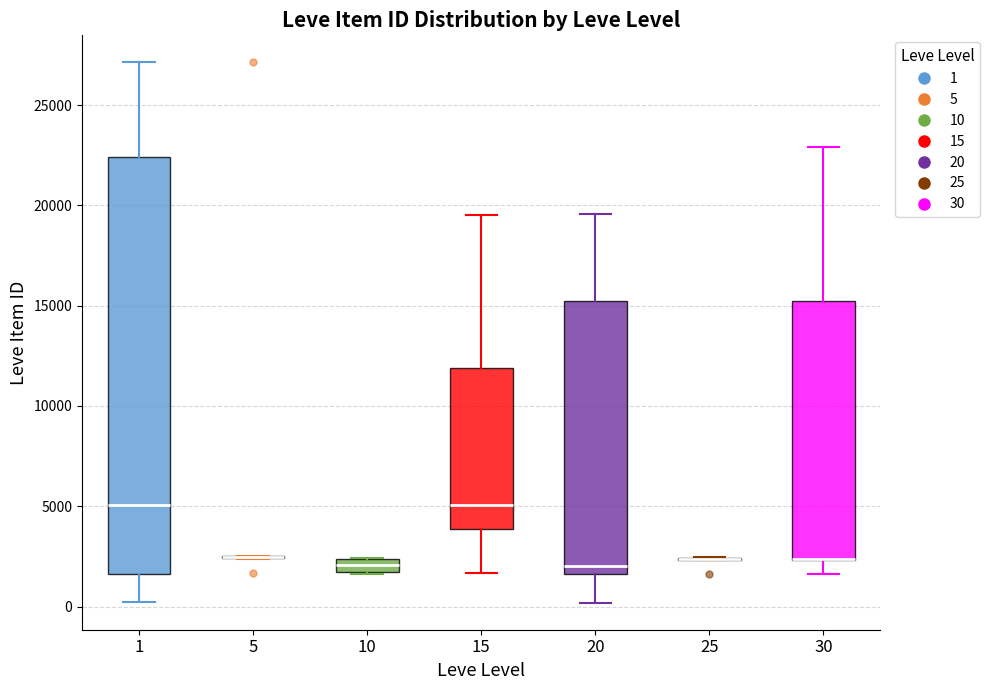

Which box is the tallest, from its lower edge to its upper edge?

1